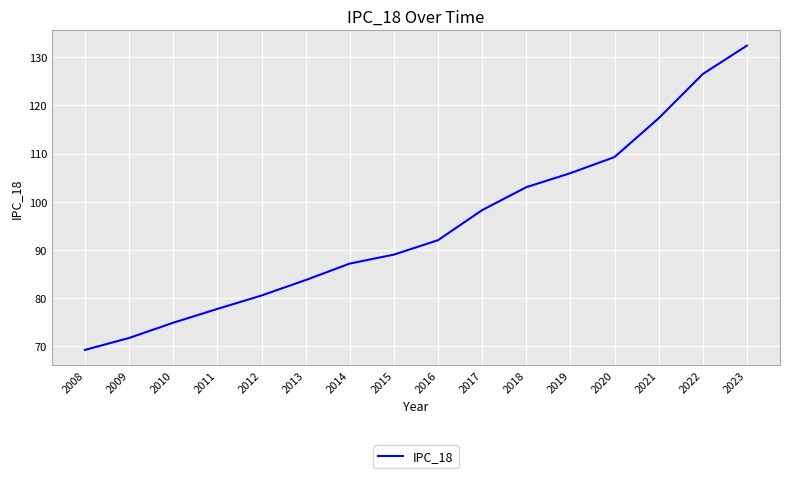

Does the chart have visible grid lines?

Yes